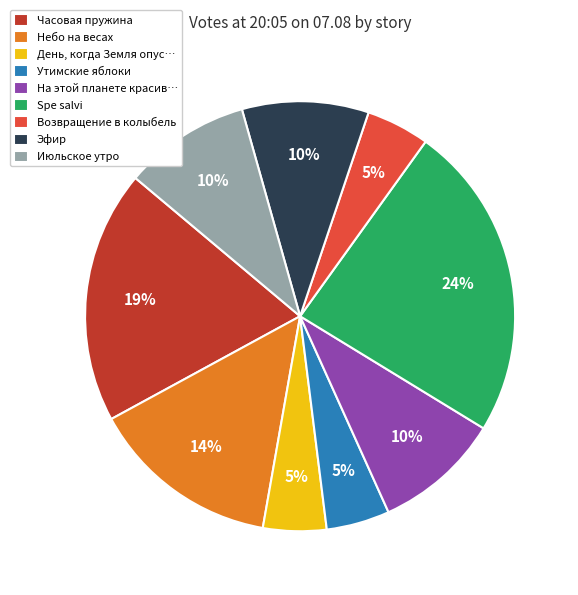

What percentage is the Небо на весах slice, to the nearest percent?

14%